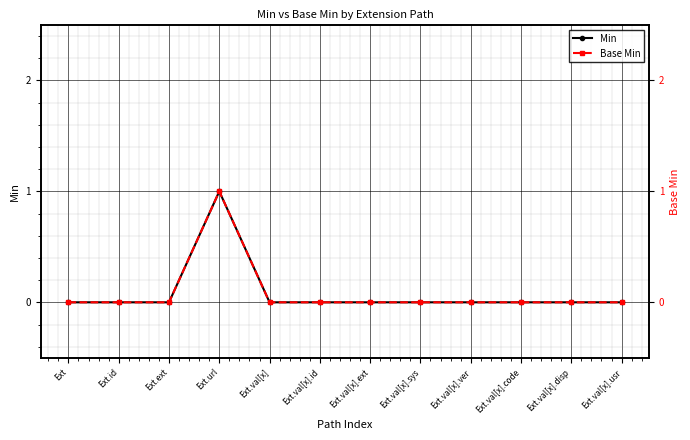

What are all the series names shown in the legend?

Min, Base Min